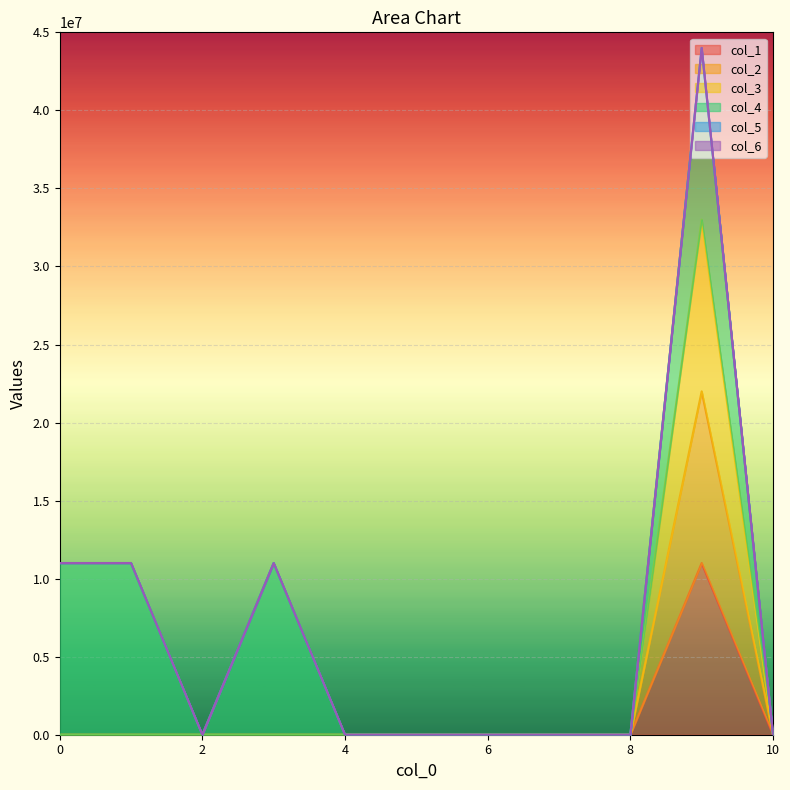

How many interior local peaks does the col_1 series have?

1